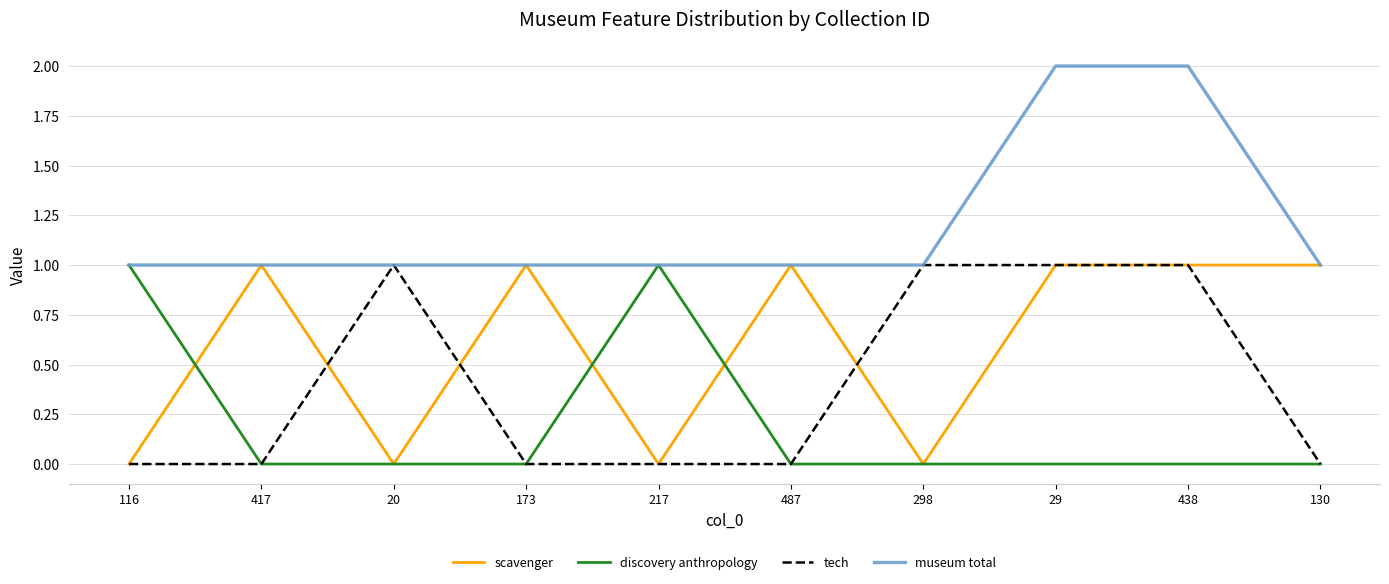

Is the value of tech at 487 greater than the value of museum total at 298?

No